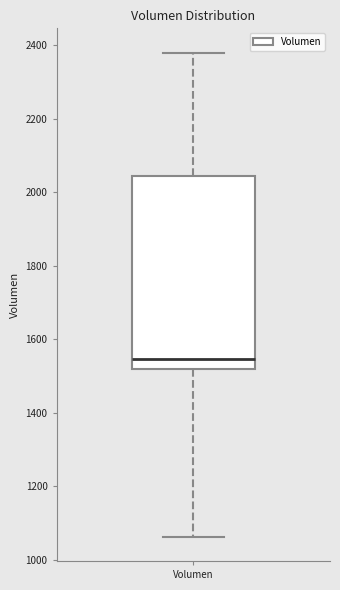

Transcribe this box plot: give where the median line is, the range the box spans, and where the two whiskers end, as read against the y-axis. The values are not printed on the chart, so give them approximately, as read against the axis.

median 1540, box 1520 to 2040, whiskers 1060 to 2380